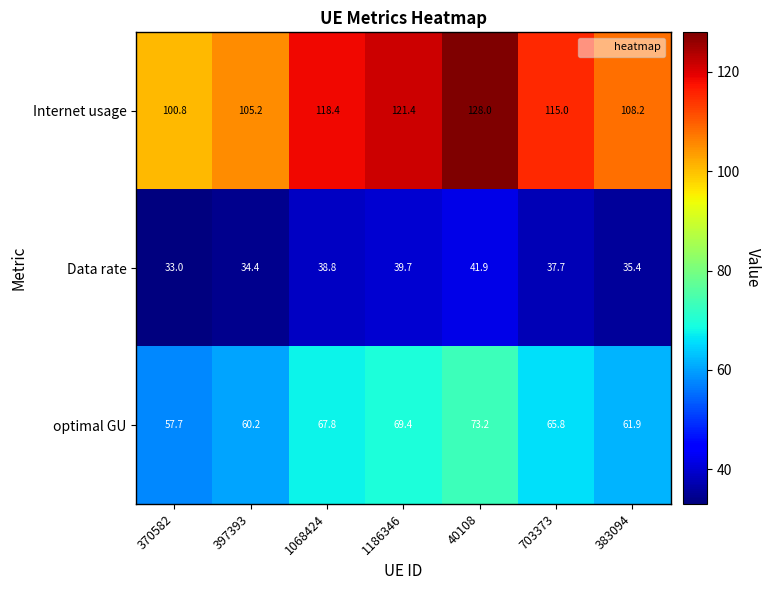

At how many categories does at least one series exceed 34?

7